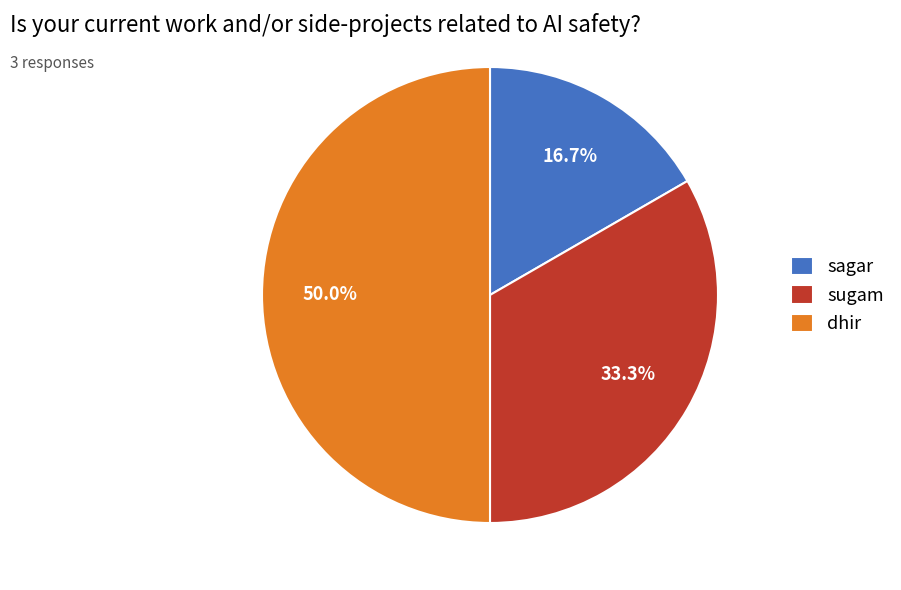

Rank the categories by value from highest to lowest.

dhir, sugam, sagar